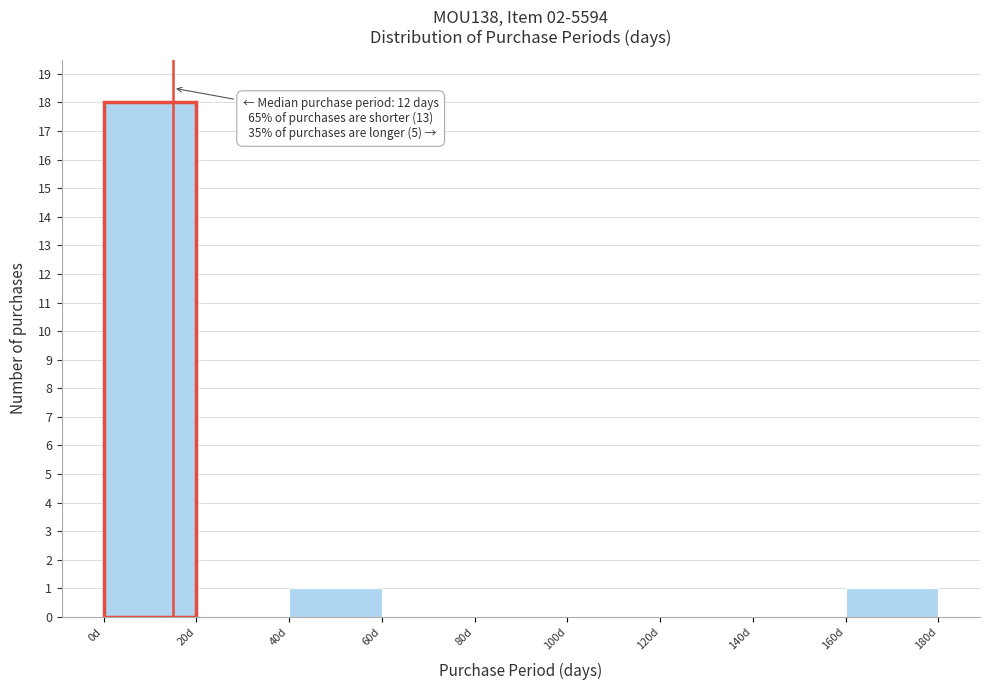

Over which range of the x-axis is the bar tallest?

0 to 20